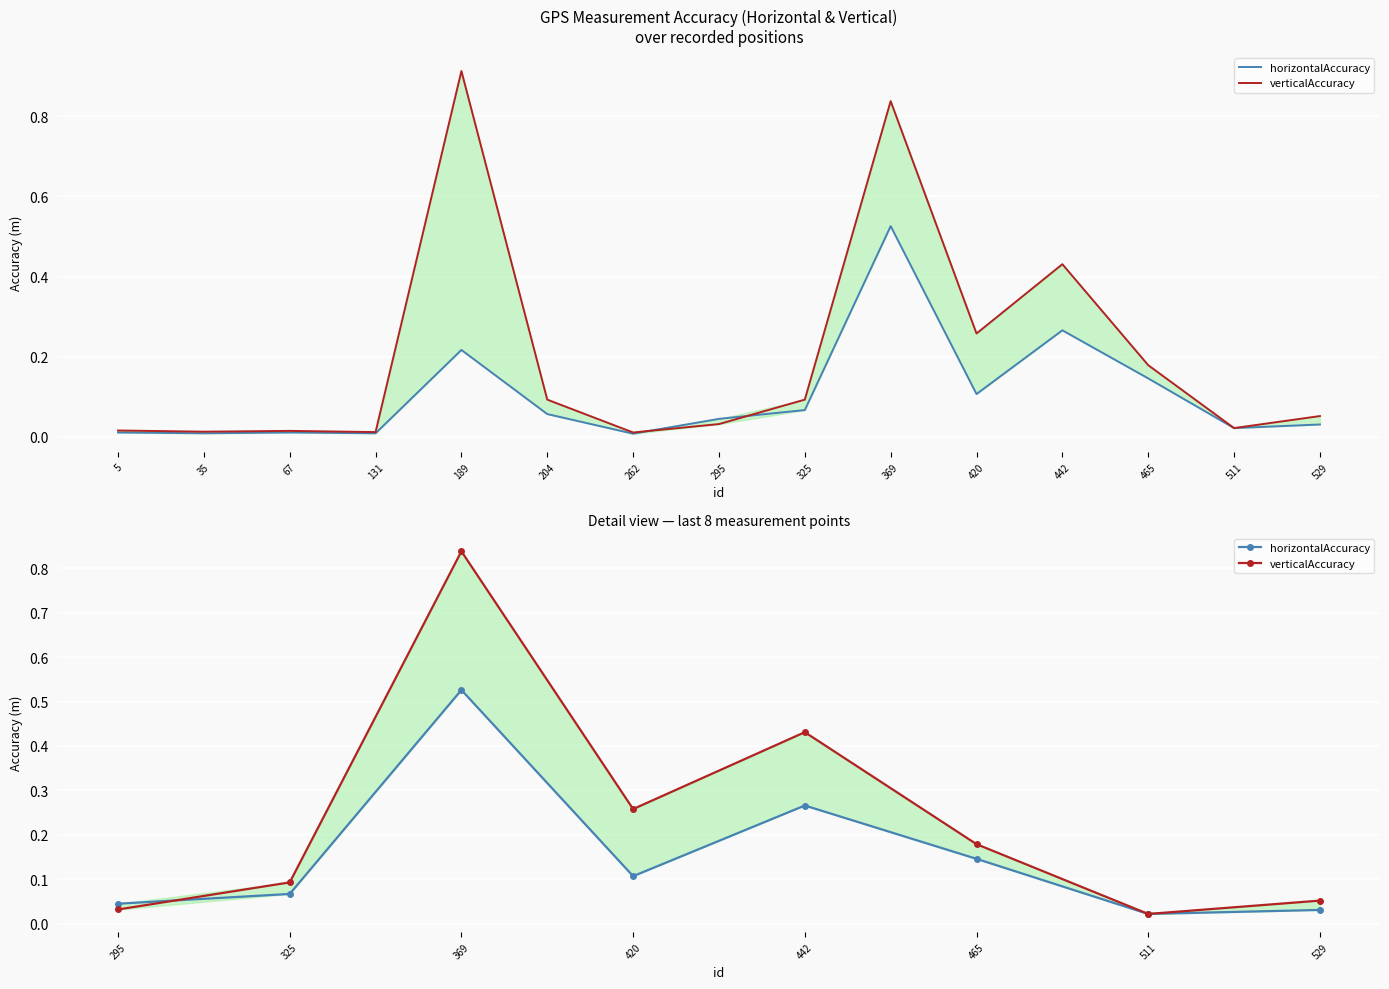

Between 511 and 325, which is larger?

325